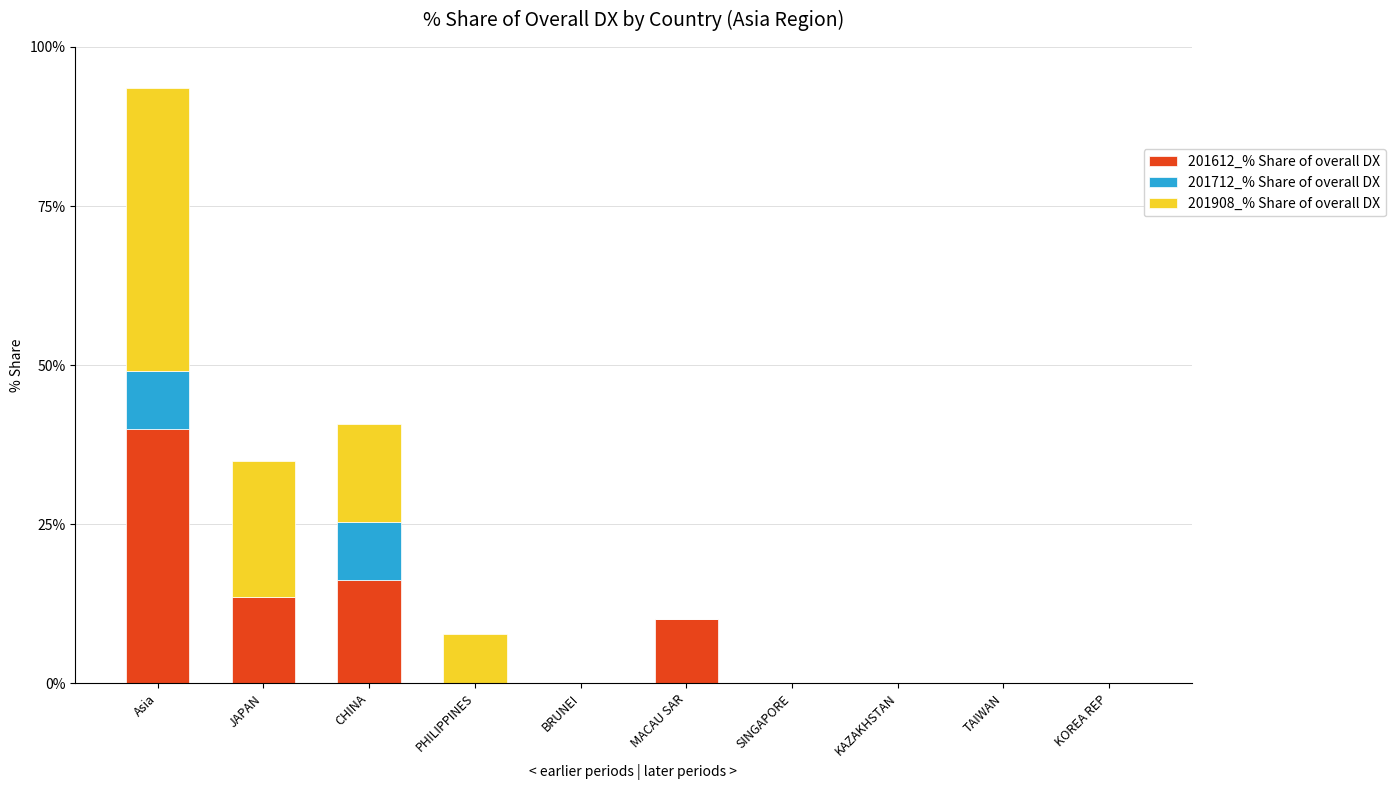

The value of 201612_% Share of overall DX at SINGAPORE is 21.1. True or false?

False